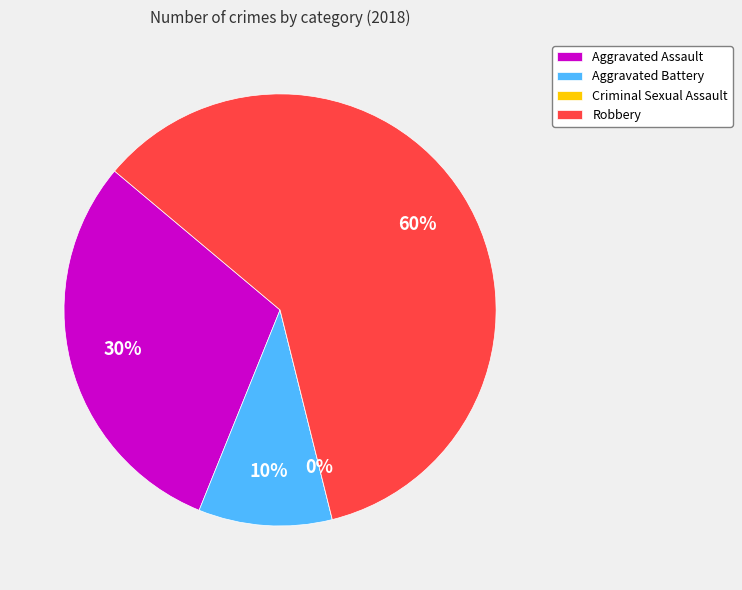

Is it true that Criminal Sexual Assault is 0% of the pie?

True